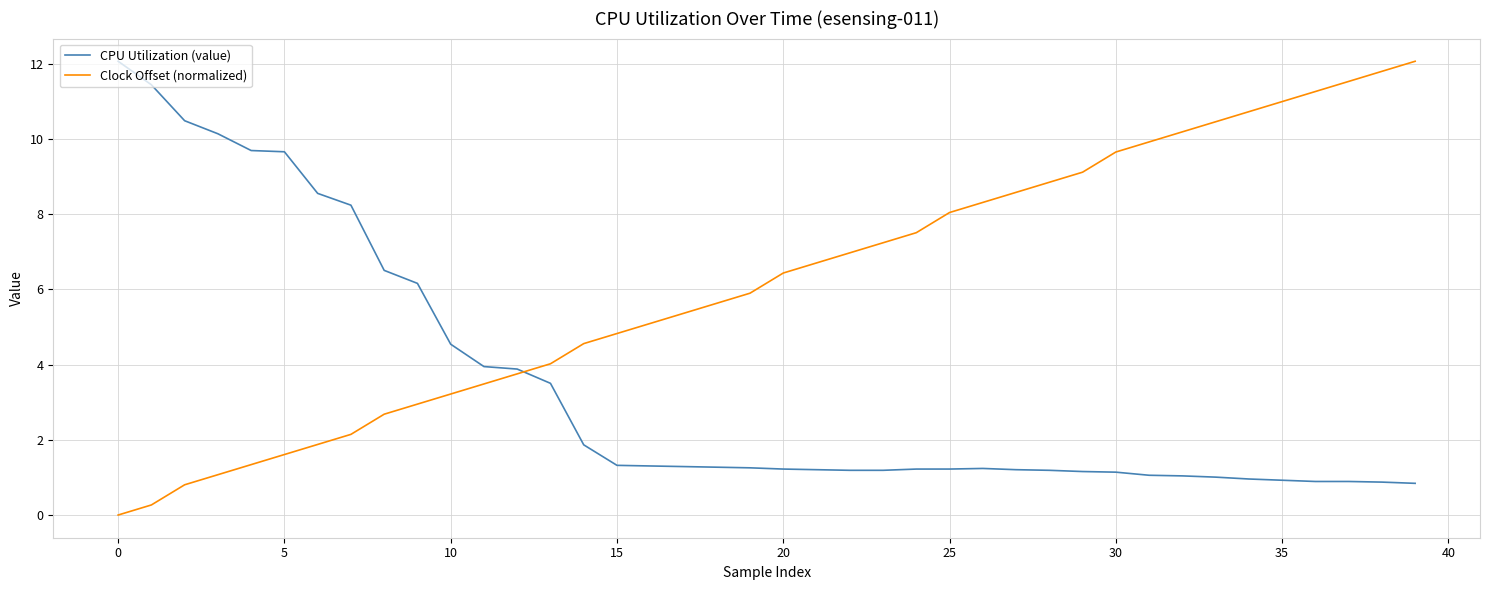

Which series has the largest total across all categories?

Clock Offset (normalized)